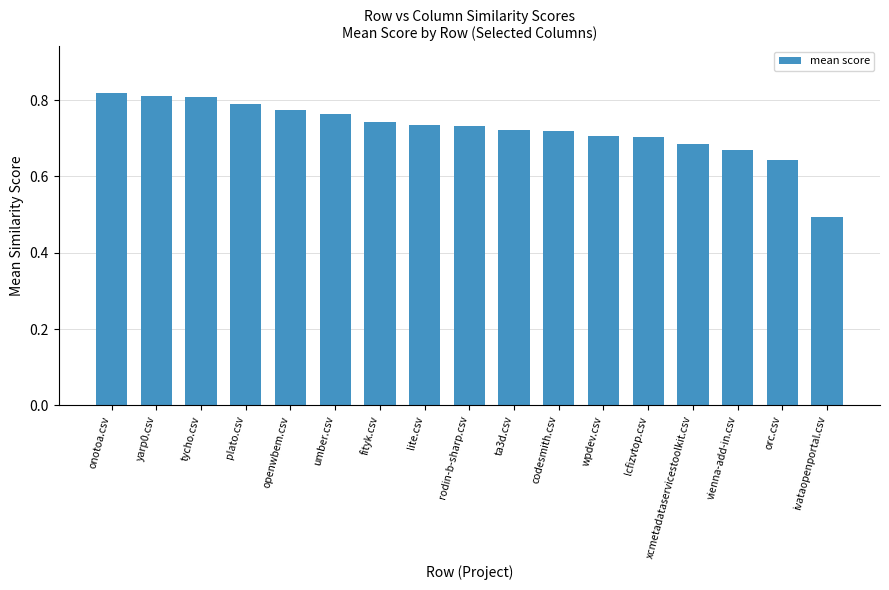

What is the label of the 14th bar from the left?

xcmetadataservicestoolkit.csv